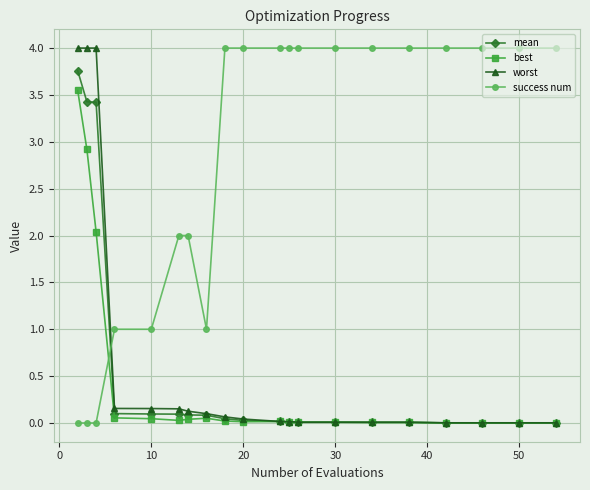

Is this an area chart (filled region under the line)?

No